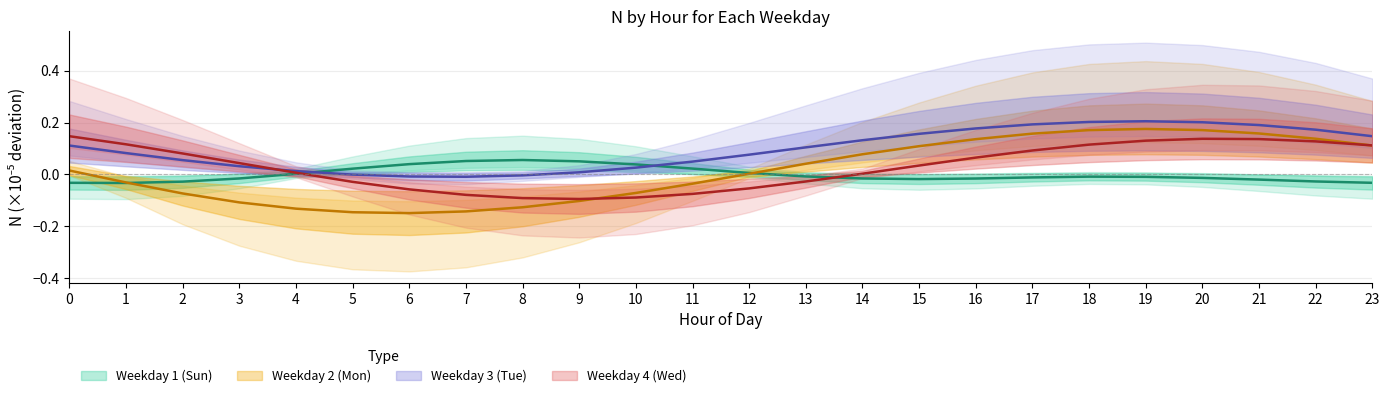

What is the difference between the second highest and minimum values in the wday_3 series?

0.2